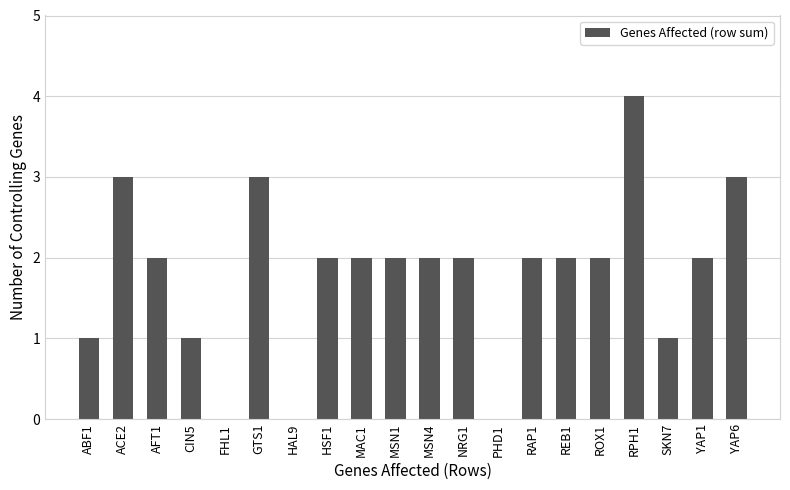

Are the bars grouped side by side (vs. stacked)?

No